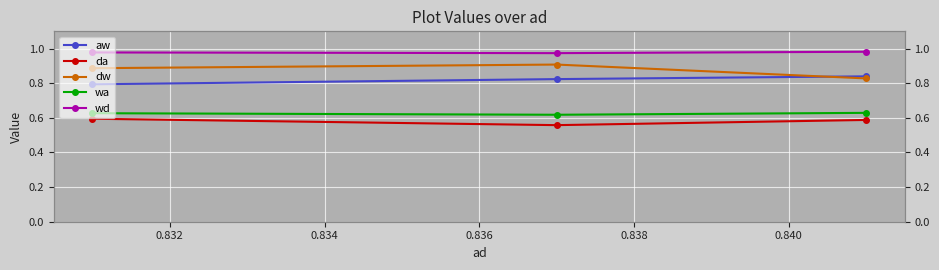

Count the number of categories in the chart.

3